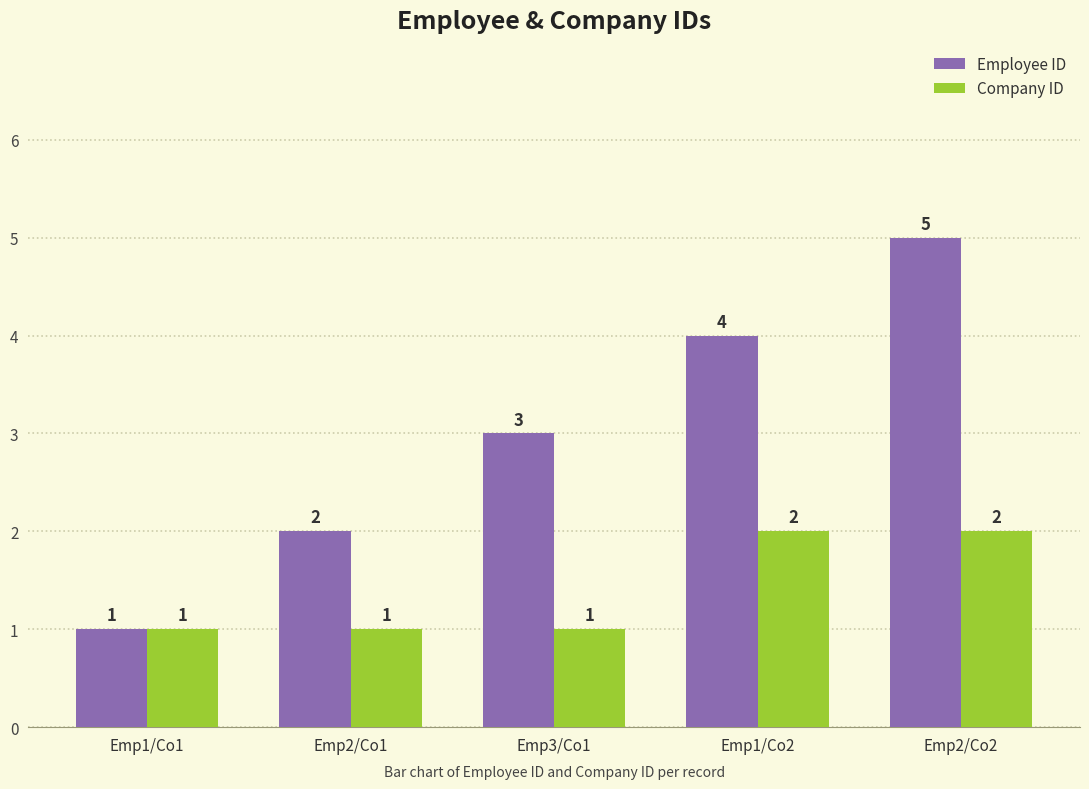

Rank the series by their average value, from highest to lowest.

Employee ID, Company ID